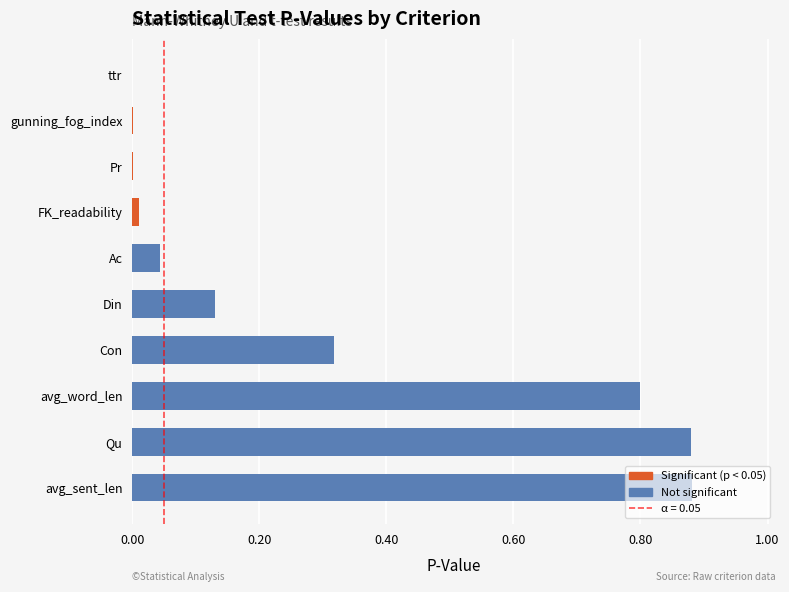

Is it true that the value at Ac is 0.0?

True